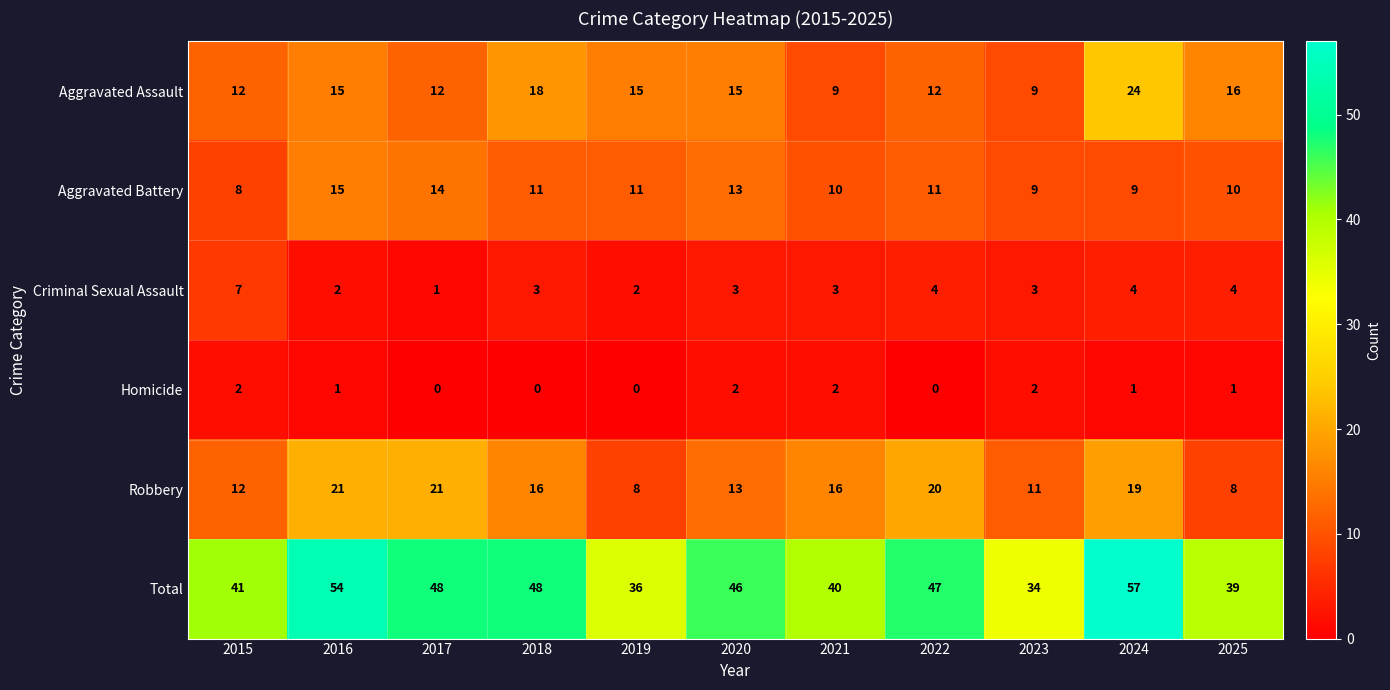

What is the difference between the Aggravated Battery values at 2023 and 2017?

5